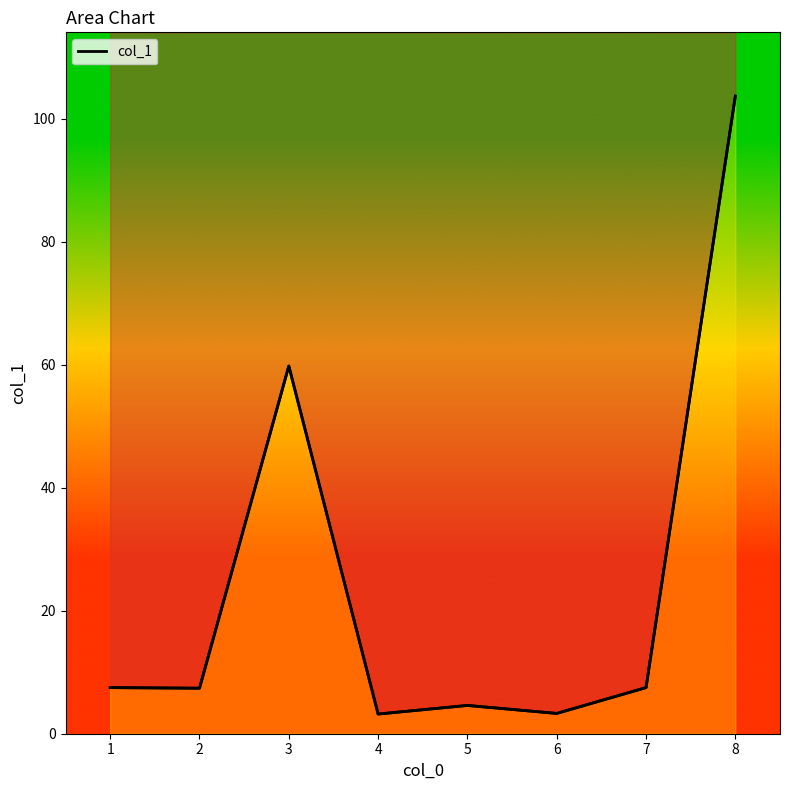

What is the value of the 2nd point from the left?

7.4